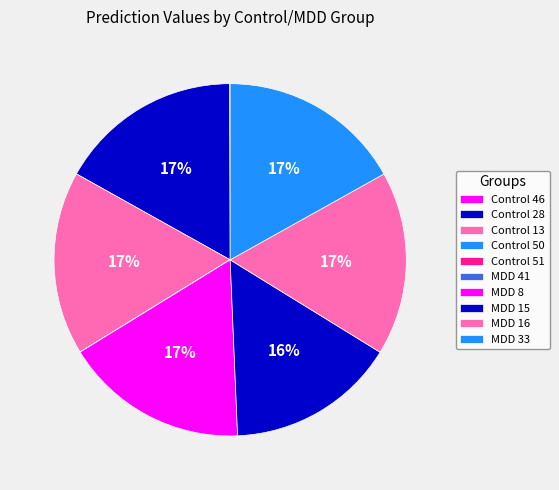

To the nearest percent, what is the combined percentage of MDD 15 and Control 51?

16%